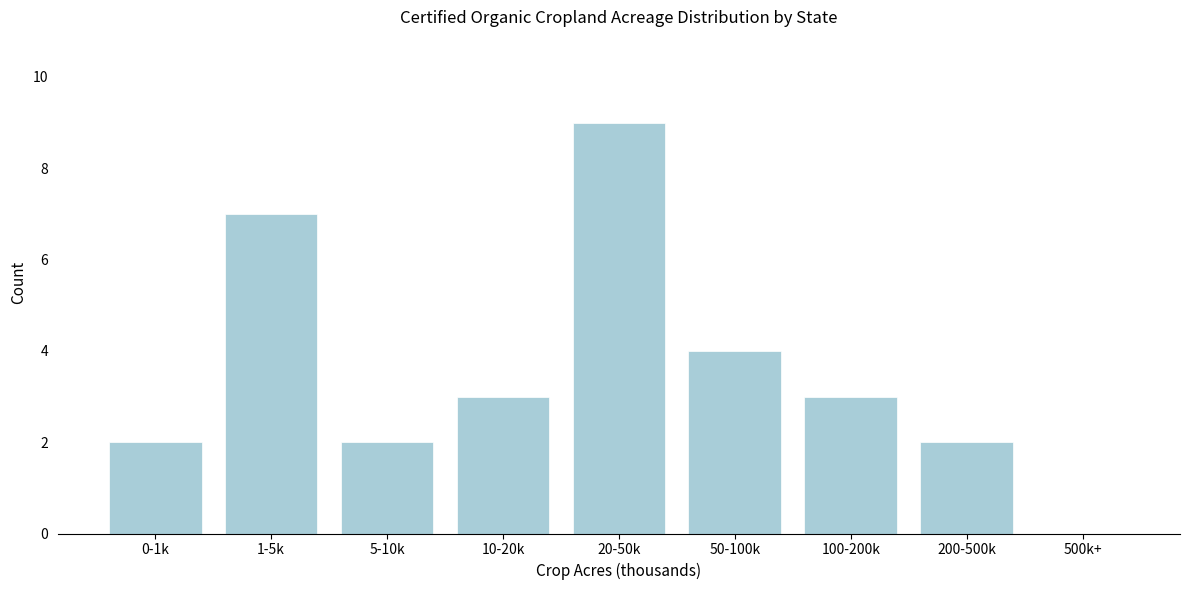

What is the sum of all values?

32